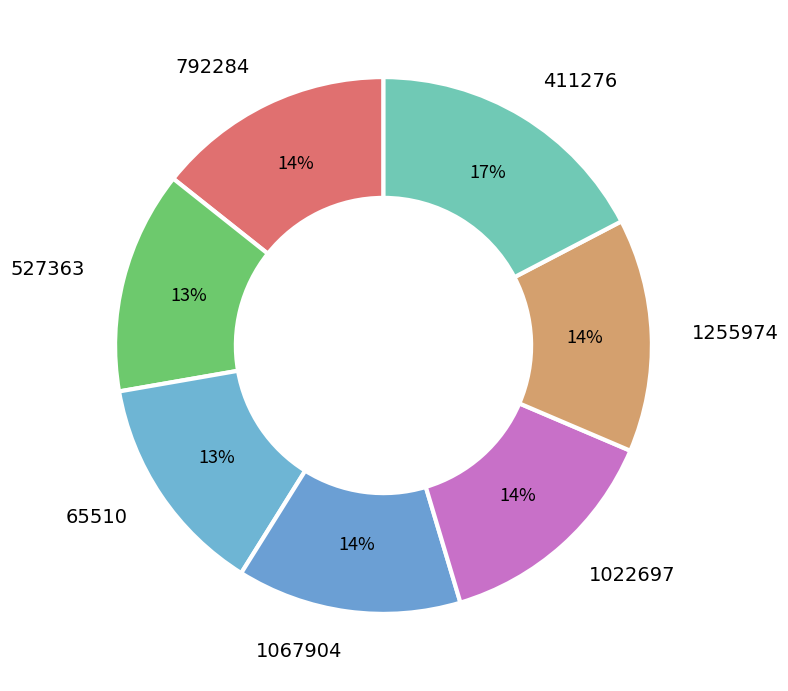

To the nearest percent, what portion does 792284 represent?

14%